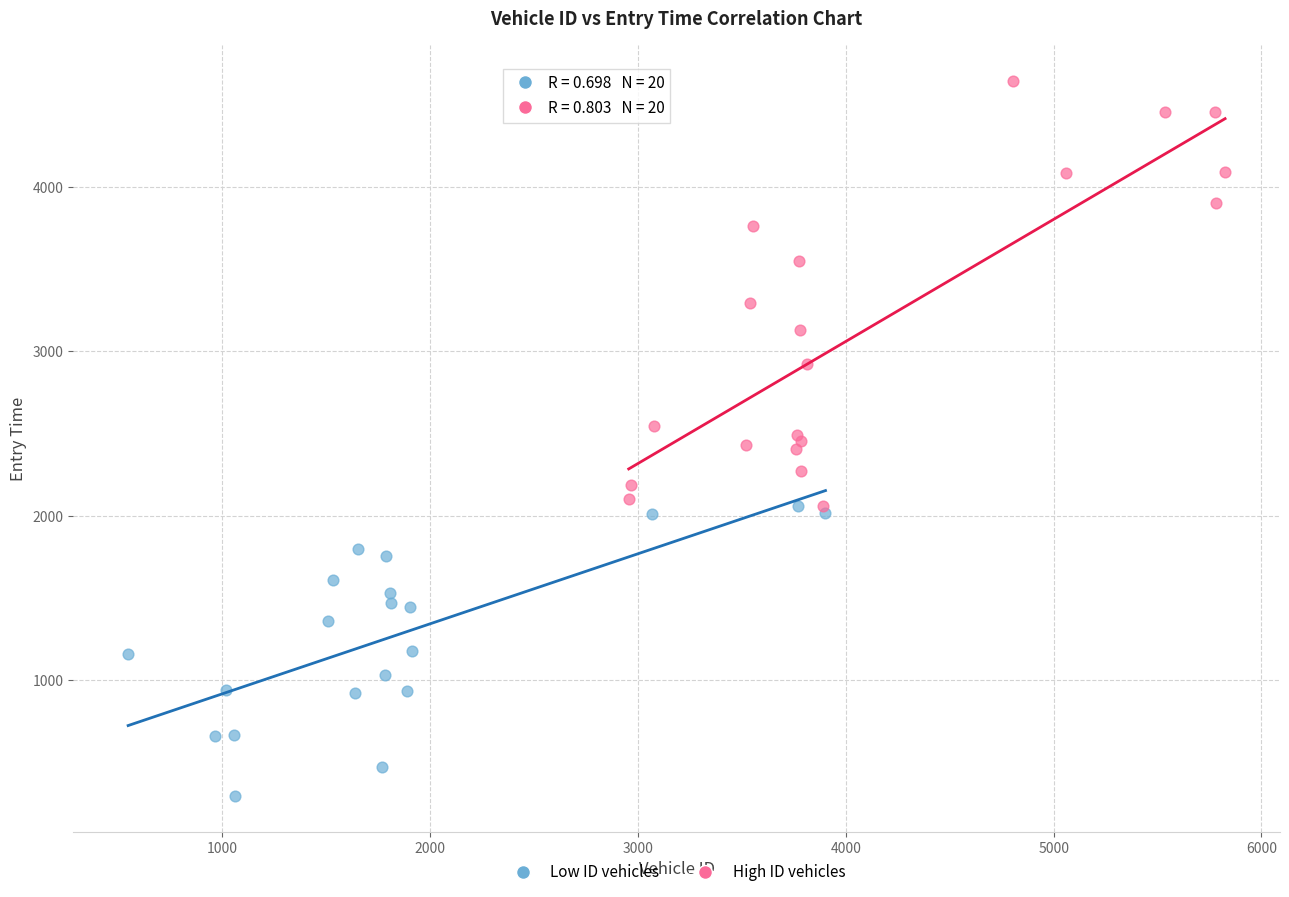

What are all the series names shown in the legend?

Low ID vehicles, High ID vehicles